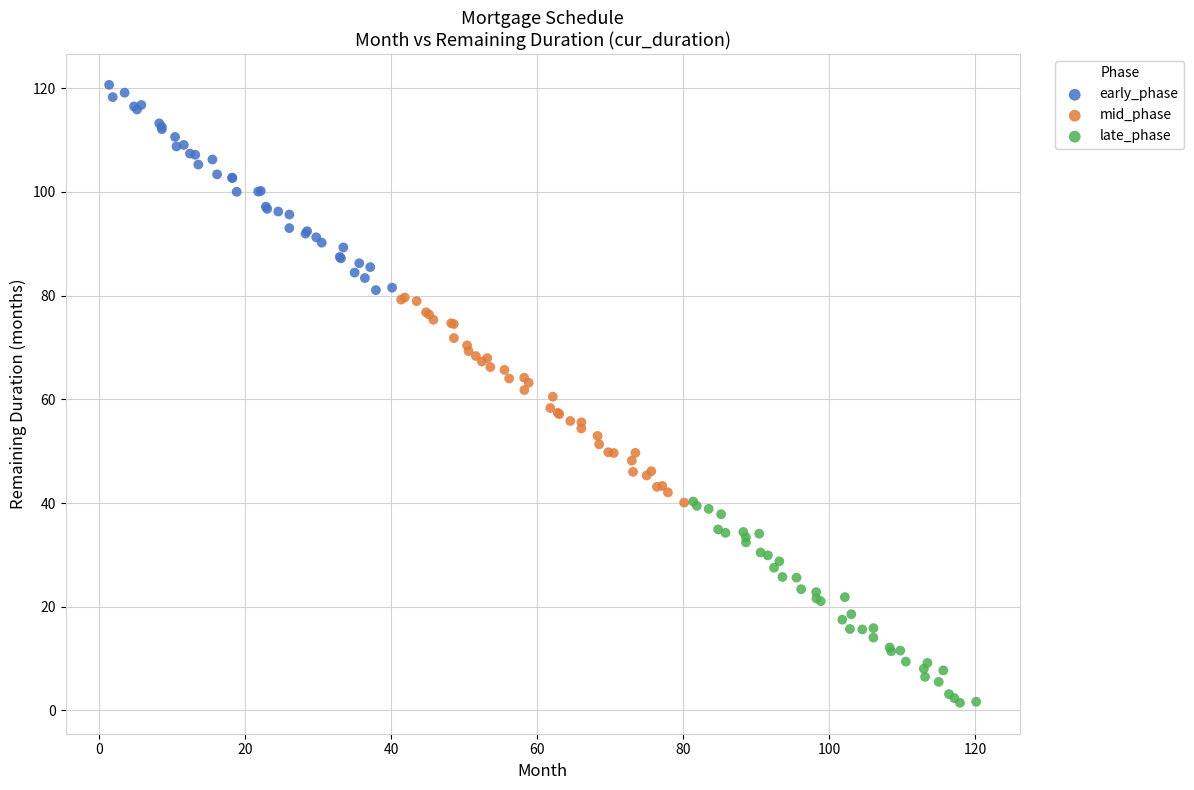

Which series reaches the maximum Y coordinate?

early_phase